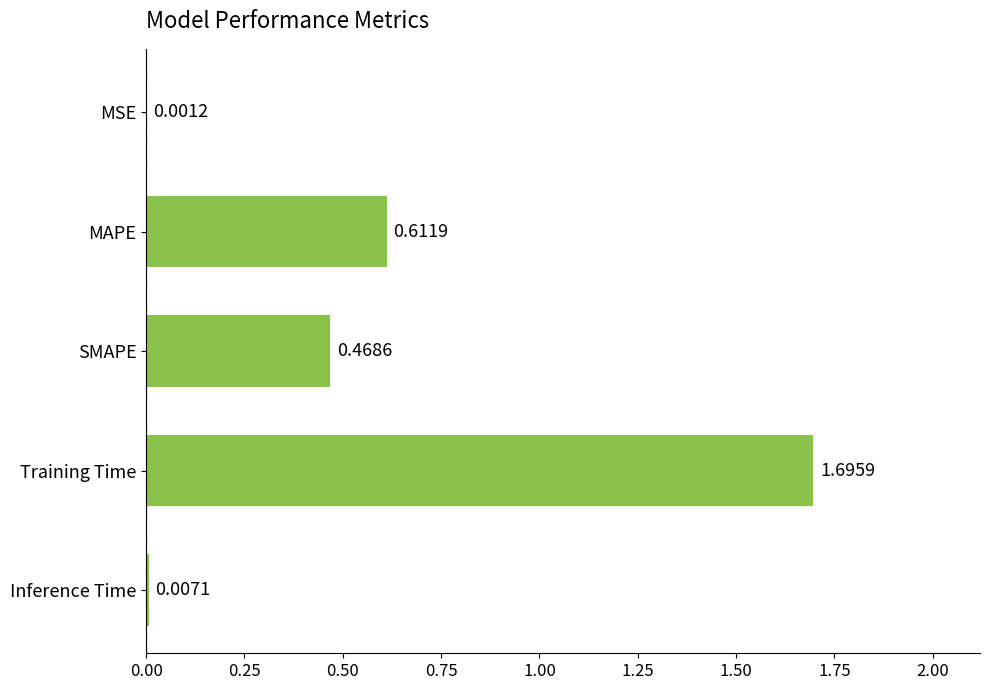

What is the sum of the values at SMAPE and MAPE?

1.1